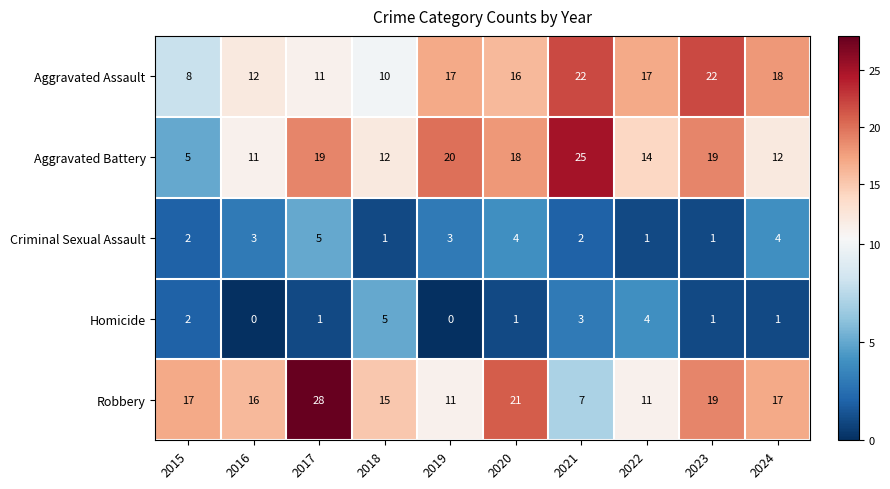

Rank the series at 2020 from lowest to highest value.

Homicide, Criminal Sexual Assault, Aggravated Assault, Aggravated Battery, Robbery